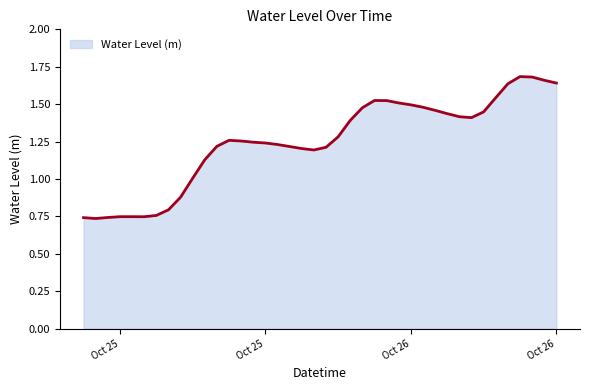

What is the label of the 25th point from the left?

2023-10-26 00:00:00